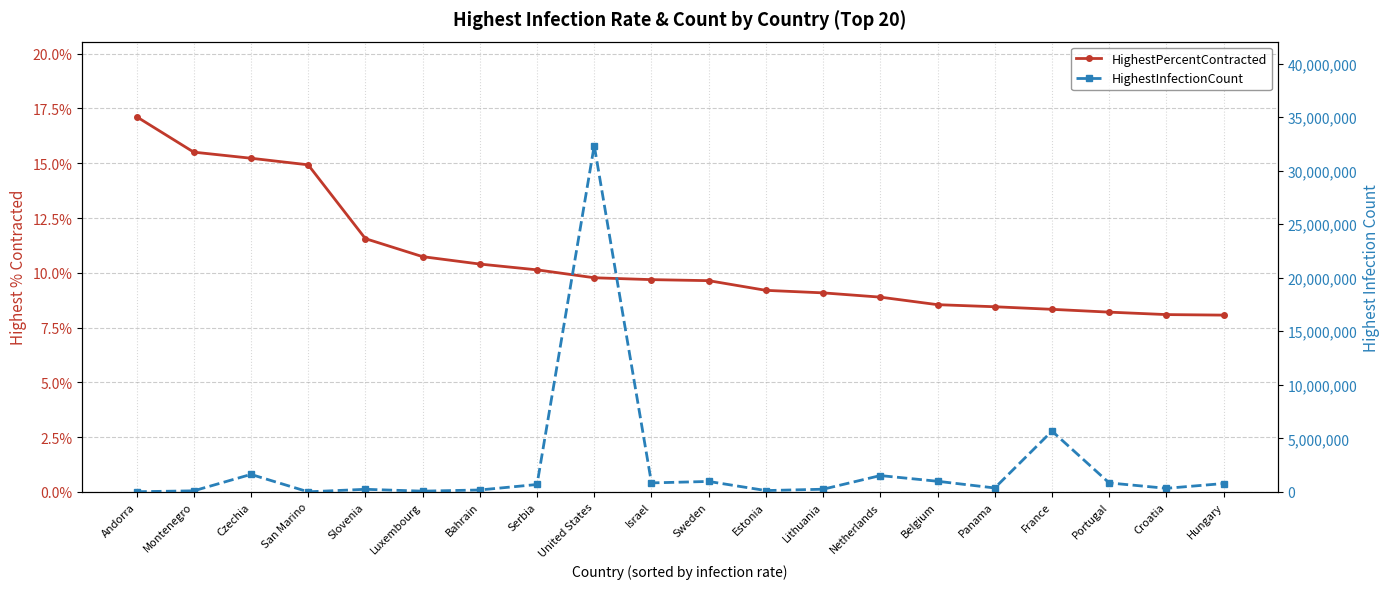

What is the approximate value of HighestPercentContracted at Montenegro?

15.5